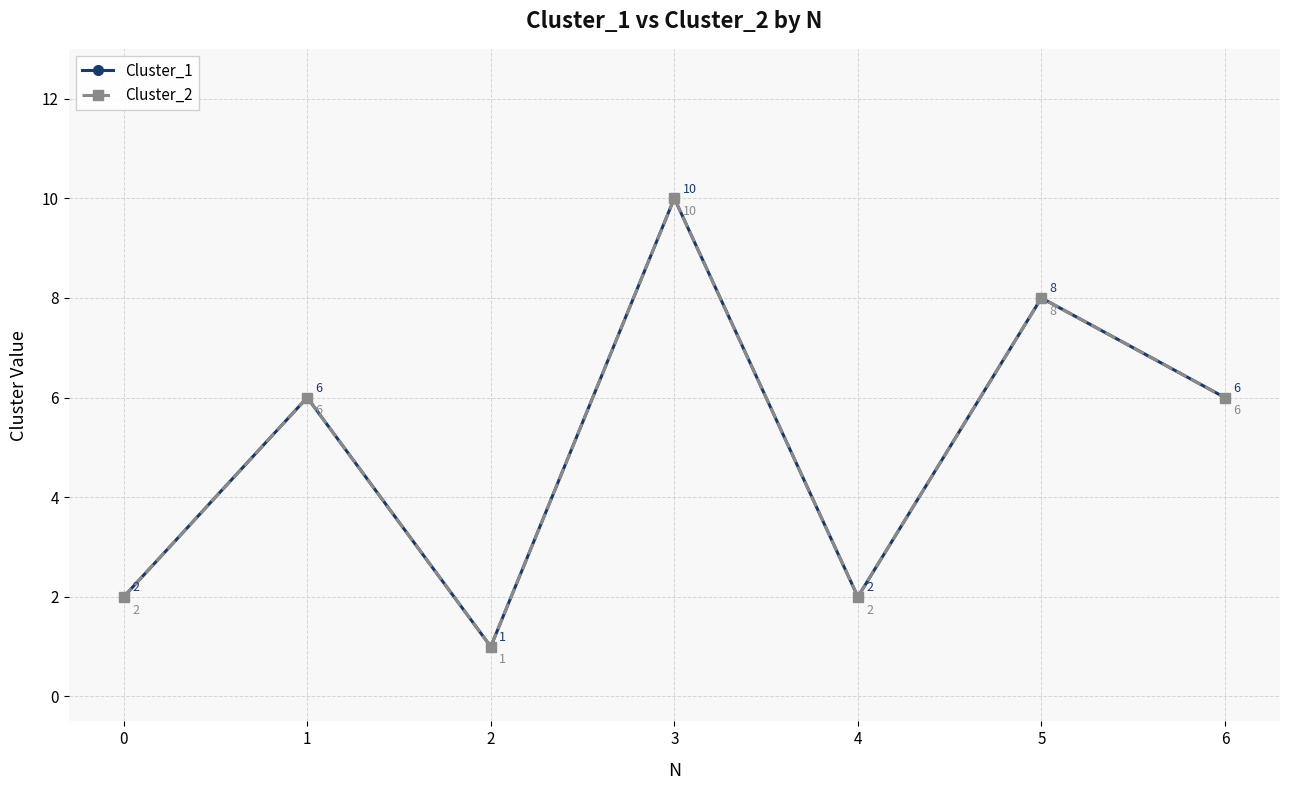

What is the sum of all Cluster_1 values?

35